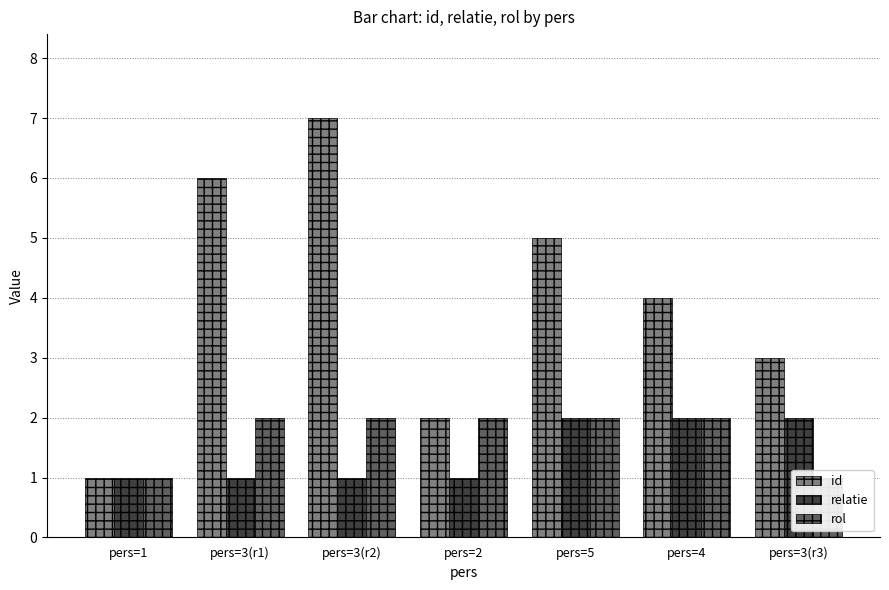

What is the sum of the relatie values at pers=1 and pers=3(r1)?

2